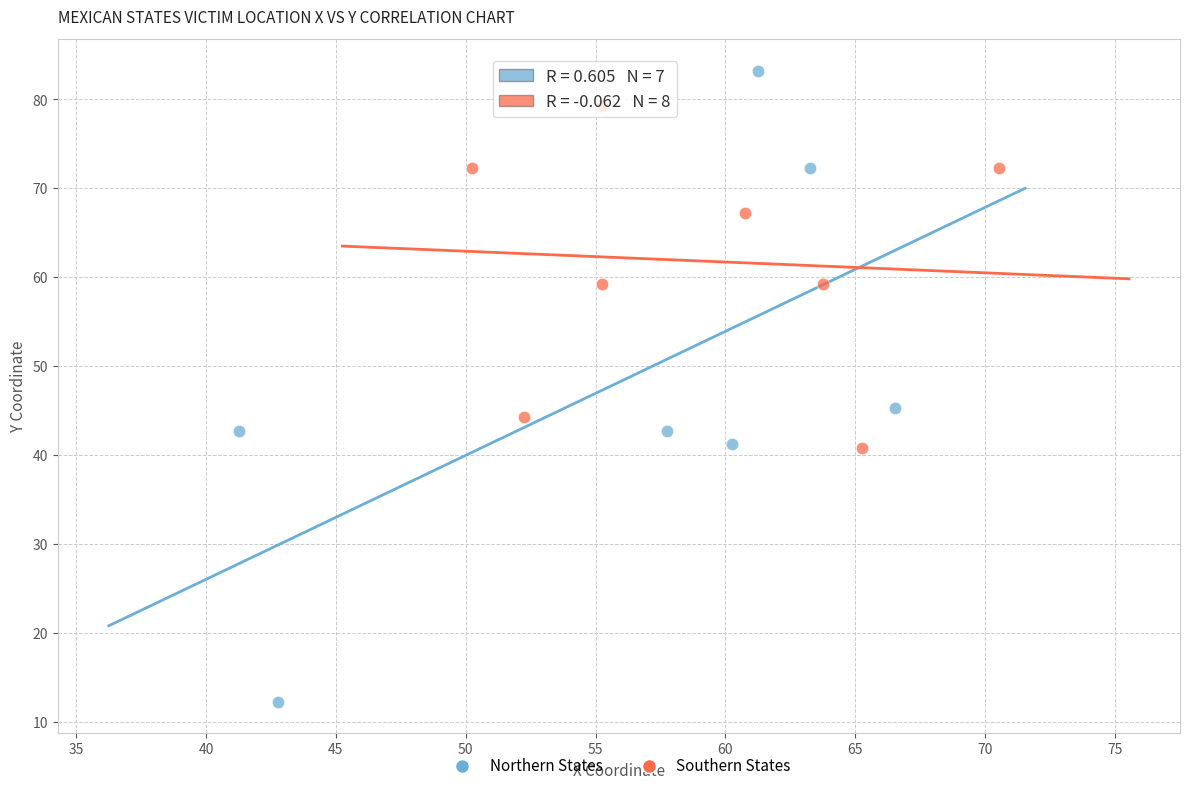

Which series has the widest spread of Y values?

Northern States